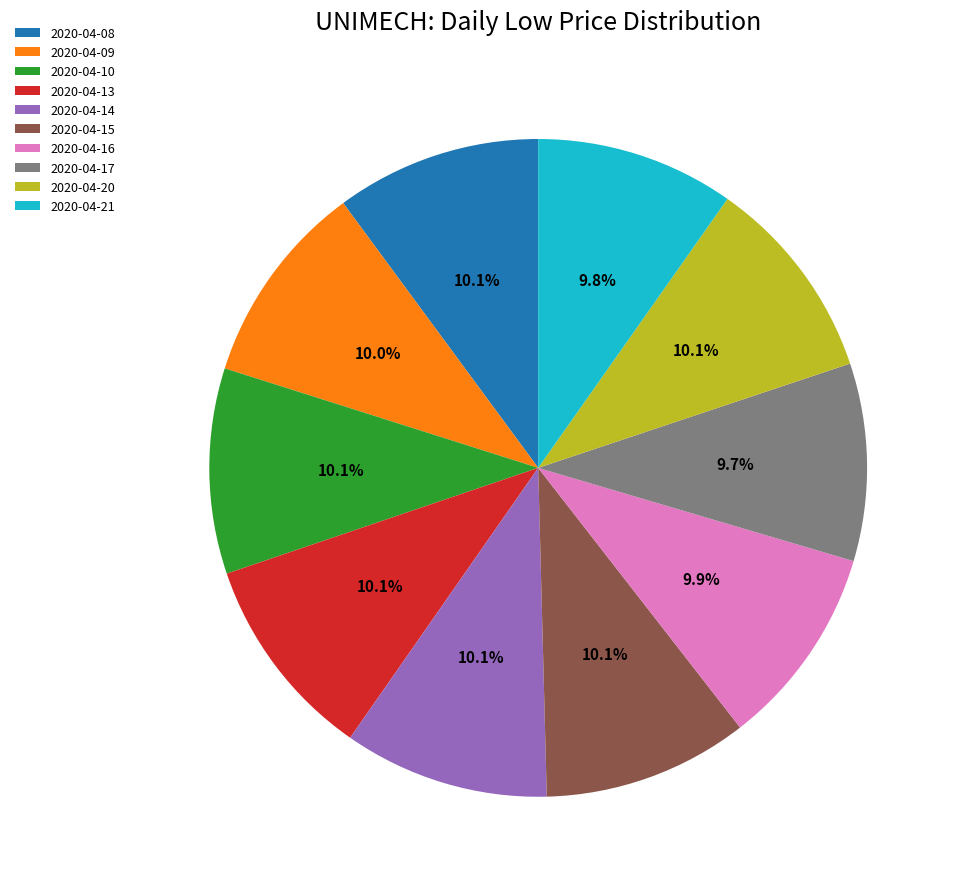

The 2020-04-10 slice represents 10% of the pie. True or false?

True